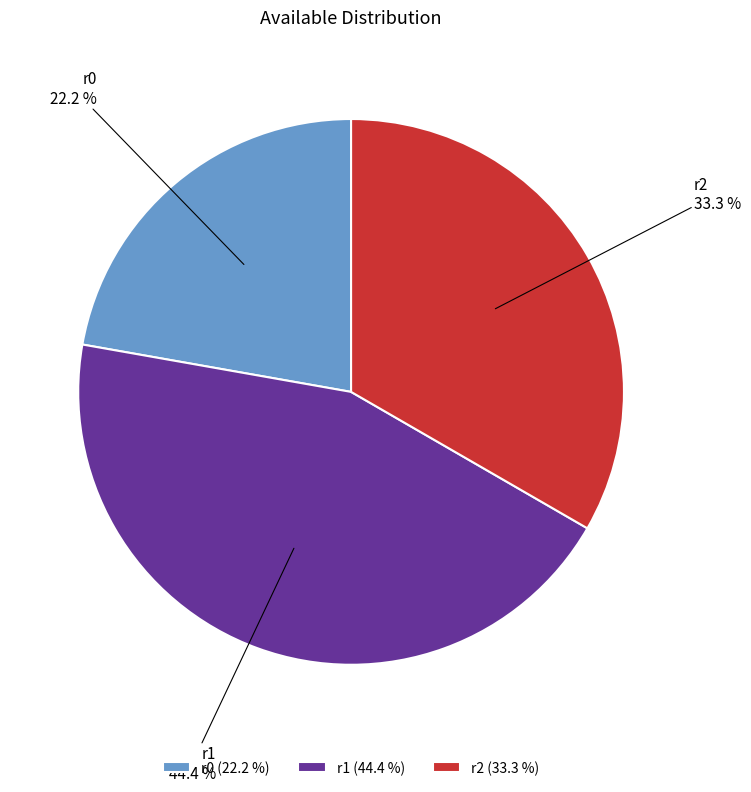

Does any single category account for the majority?

No